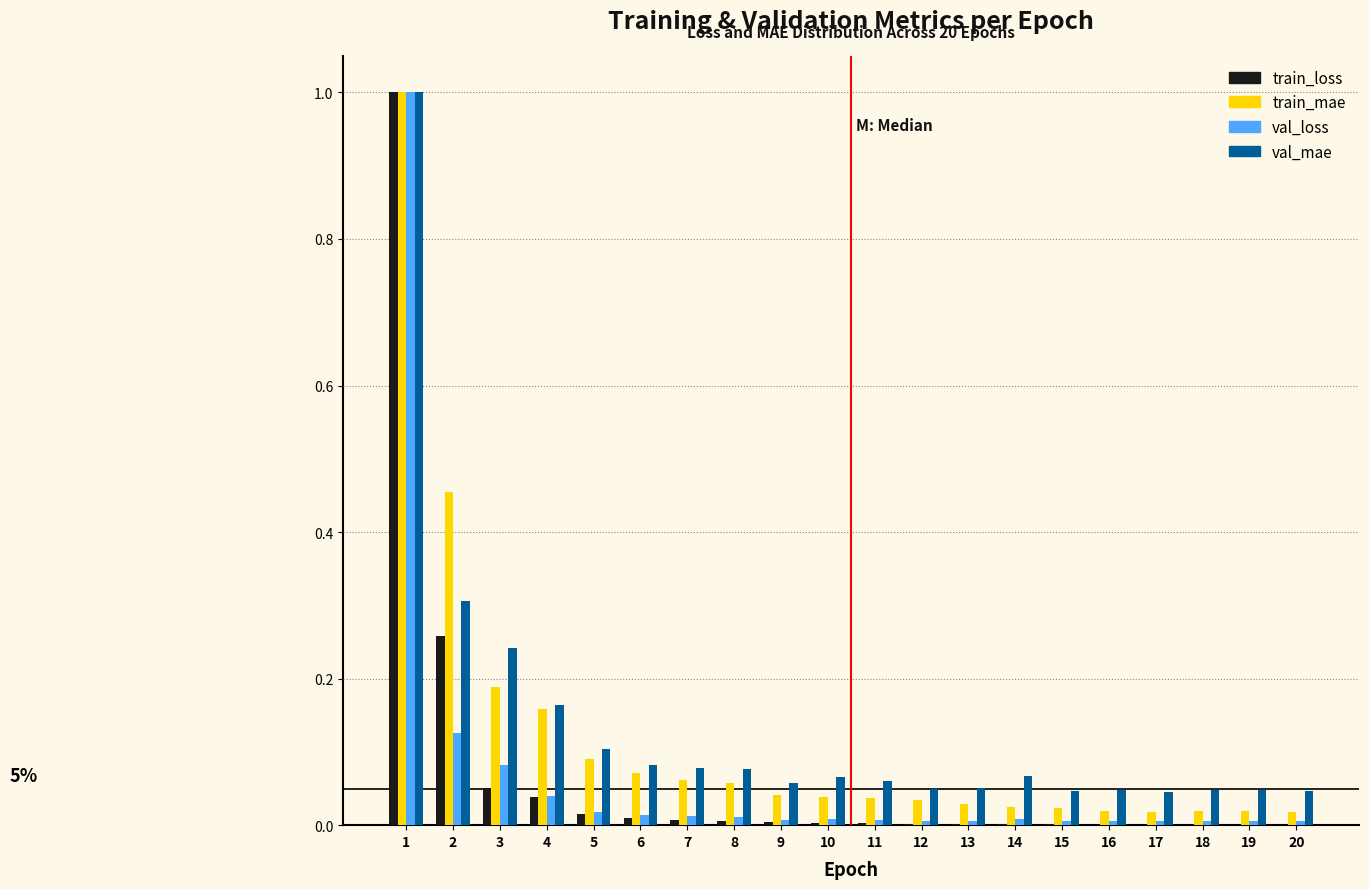

True or false: val_mae has a value of 0.0 at 14.

False